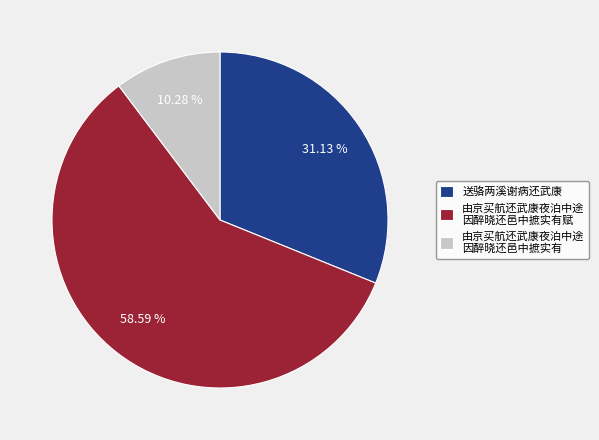

Combined, do 送骆两溪谢病还武康 and 由京买航还武康夜泊中途 因醉晓还邑中摭实有 account for over 50%?

No